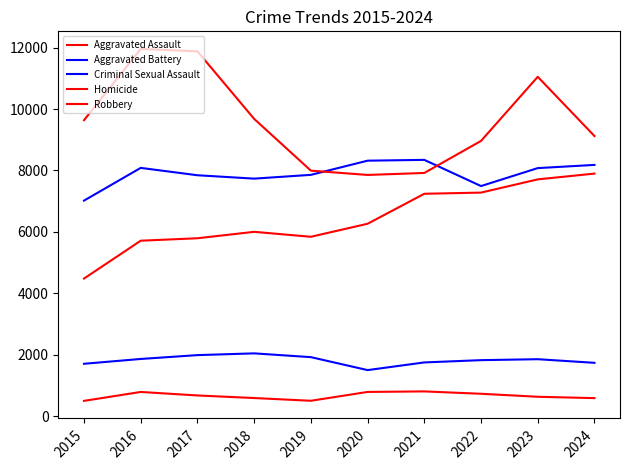

What is the value of the Aggravated Assault point at the 1st from the left?

4480